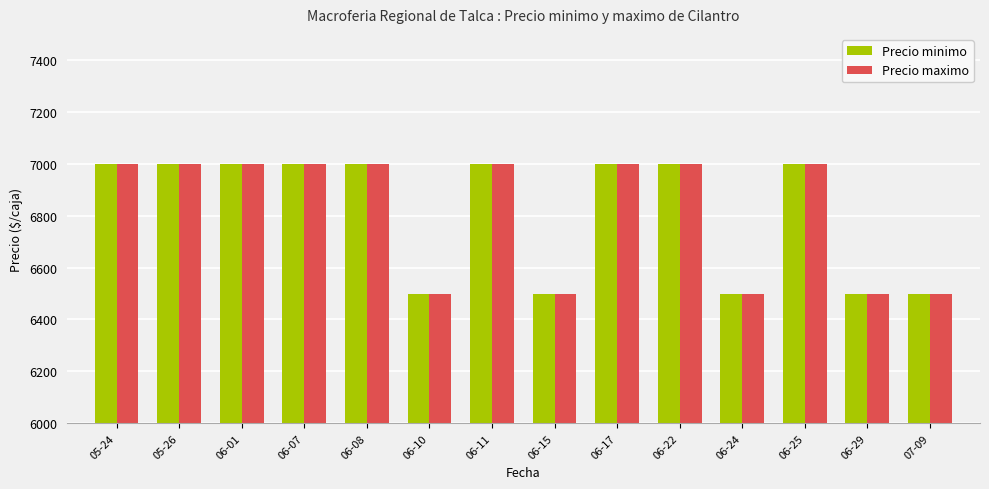

What are all the series names shown in the legend?

Precio minimo, Precio maximo